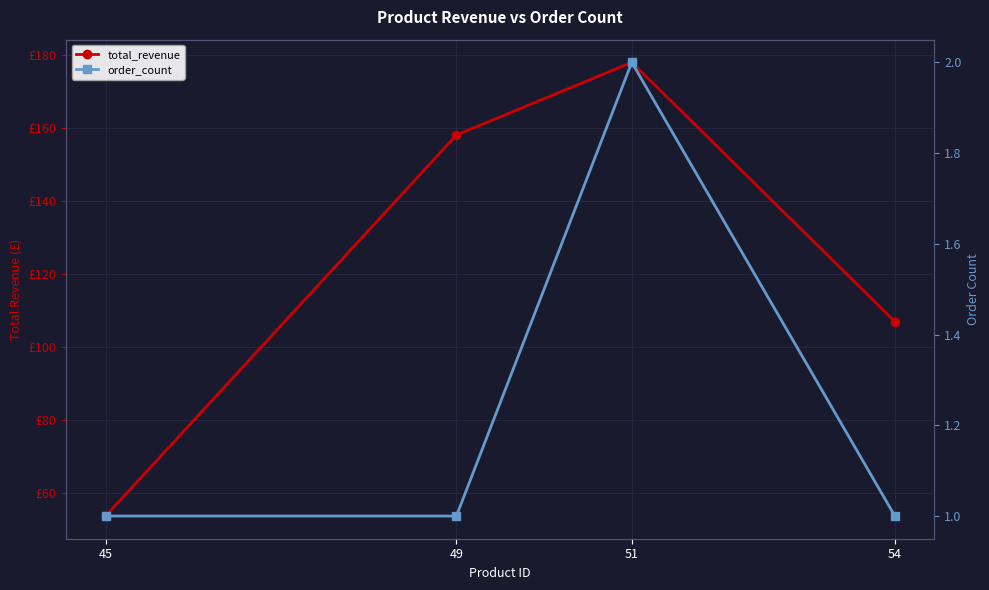

How many interior local peaks does the order_count series have?

1